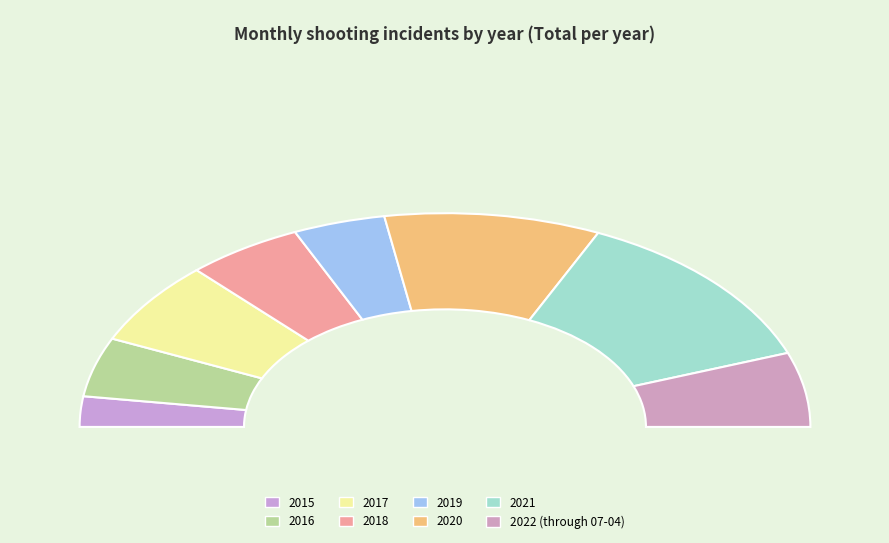

What is the smallest slice in the pie chart?

2015